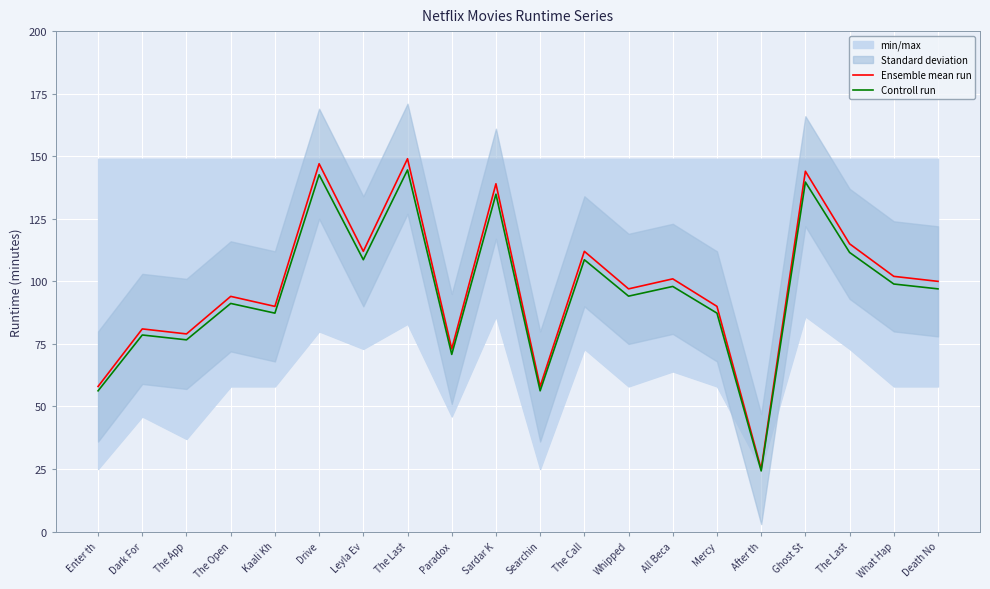

What is the sum of all Controll run values?

1907.0